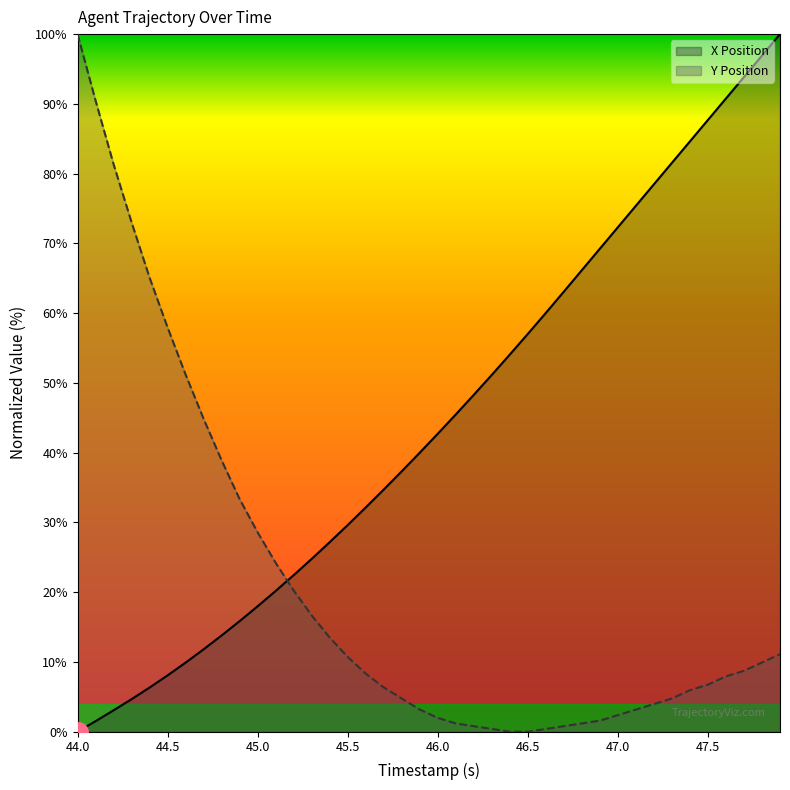

What are all the series names shown in the legend?

X Position, Y Position